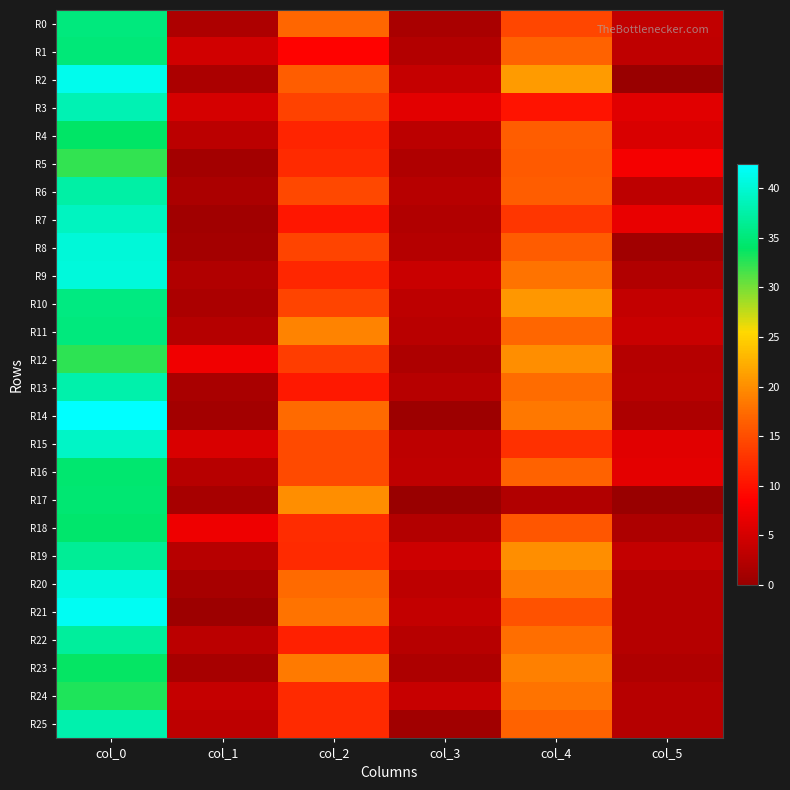

Reading right to left, what are all the values shown in this chart?

R0: col_5=3.4	col_4=14.3	col_3=1.4	col_2=17.0	col_1=1.7	col_0=35.3
R1: col_5=3.3	col_4=16.8	col_3=2.2	col_2=8.8	col_1=4.7	col_0=35.0
R2: col_5=0.0	col_4=21.0	col_3=3.8	col_2=16.3	col_1=1.5	col_0=41.5
R3: col_5=6.1	col_4=10.2	col_3=6.2	col_2=14.0	col_1=5.1	col_0=38.2
R4: col_5=5.4	col_4=16.3	col_3=2.9	col_2=11.5	col_1=2.8	col_0=34.0
R5: col_5=7.8	col_4=16.0	col_3=1.9	col_2=12.0	col_1=0.9	col_0=32.3
R6: col_5=3.1	col_4=16.3	col_3=2.5	col_2=14.5	col_1=1.5	col_0=37.5
R7: col_5=6.7	col_4=13.0	col_3=2.0	col_2=10.3	col_1=0.8	col_0=39.0
R8: col_5=0.8	col_4=16.2	col_3=2.5	col_2=14.2	col_1=1.1	col_0=40.2
R9: col_5=2.1	col_4=18.0	col_3=4.1	col_2=11.7	col_1=2.1	col_0=40.5
R10: col_5=3.5	col_4=20.8	col_3=3.1	col_2=14.2	col_1=1.5	col_0=35.5
R11: col_5=4.1	col_4=17.0	col_3=2.7	col_2=19.2	col_1=2.5	col_0=35.2
R12: col_5=2.4	col_4=20.0	col_3=1.7	col_2=13.7	col_1=7.4	col_0=32.5
R13: col_5=2.5	col_4=17.5	col_3=2.6	col_2=10.5	col_1=1.5	col_0=37.8
R14: col_5=1.7	col_4=18.3	col_3=0.5	col_2=17.3	col_1=0.9	col_0=42.5
R15: col_5=6.0	col_4=12.5	col_3=3.1	col_2=14.7	col_1=5.5	col_0=39.2
R16: col_5=6.4	col_4=16.8	col_3=3.3	col_2=14.8	col_1=2.6	col_0=34.5
R17: col_5=0.0	col_4=2.0	col_3=0.0	col_2=20.0	col_1=1.2	col_0=34.7
R18: col_5=1.7	col_4=15.7	col_3=2.2	col_2=12.2	col_1=7.3	col_0=34.2
R19: col_5=3.5	col_4=20.0	col_3=4.3	col_2=12.0	col_1=2.6	col_0=36.7
R20: col_5=2.5	col_4=18.8	col_3=3.1	col_2=17.3	col_1=1.2	col_0=40.7
R21: col_5=2.5	col_4=15.3	col_3=3.6	col_2=18.0	col_1=0.4	col_0=41.8
R22: col_5=2.5	col_4=17.8	col_3=2.6	col_2=11.2	col_1=2.9	col_0=37.0
R23: col_5=1.9	col_4=19.0	col_3=1.8	col_2=18.5	col_1=1.3	col_0=33.8
R24: col_5=2.5	col_4=18.0	col_3=3.9	col_2=12.0	col_1=3.7	col_0=33.0
R25: col_5=2.4	col_4=16.7	col_3=0.8	col_2=12.0	col_1=3.0	col_0=38.0